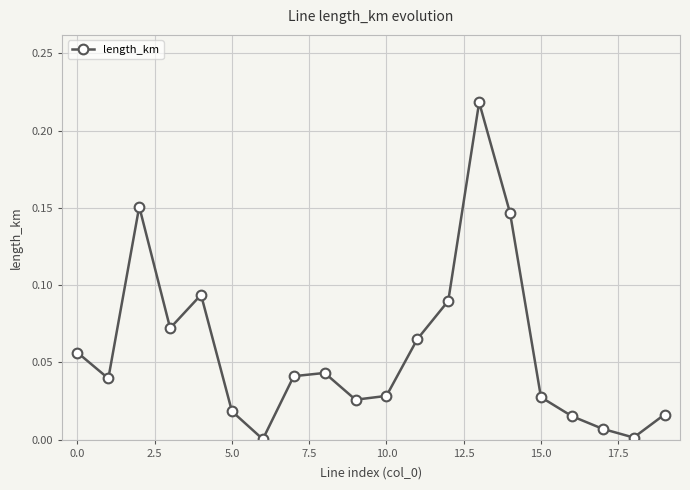

True or false: there are more than 2 points higher than both neighbors.

True